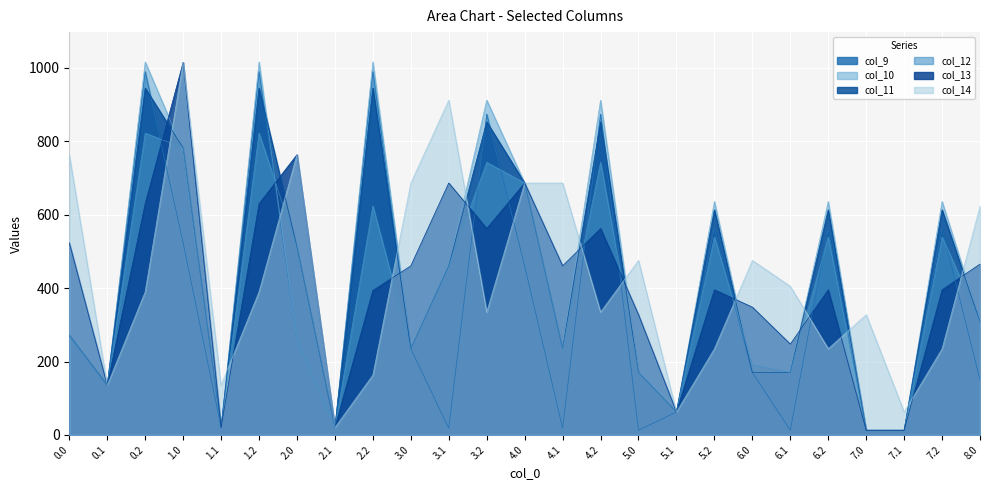

Reading left to right, transcribe all the data shown in this chart.

col_9: 0.0=271.8	0.1=135.3	0.2=989.8	1.0=523.2	1.1=20.3	1.2=989.8	2.0=260.4	2.1=20.3	2.2=989.8	3.0=234.8	3.1=18.2	3.2=873.9	4.0=460.6	4.1=18.2	4.2=873.9	5.0=12.7	5.1=62.5	5.2=562.3	6.0=170.1	6.1=12.7	6.2=562.3	7.0=12.7	7.1=12.7	7.2=562.3	8.0=150.6
col_10: 0.0=271.8	0.1=135.3	0.2=1016.0	1.0=774.7	1.1=20.3	1.2=1016.0	2.0=260.4	2.1=20.3	2.2=1016.0	3.0=234.8	3.1=460.6	3.2=912.0	4.0=686.3	4.1=234.8	4.2=912.0	5.0=170.1	5.1=62.5	5.2=636.0	6.0=170.1	6.1=170.1	6.2=636.0	7.0=12.7	7.1=12.7	7.2=636.0	8.0=308.0
col_11: 0.0=271.8	0.1=135.3	0.2=944.6	1.0=781.7	1.1=20.3	1.2=944.6	2.0=511.9	2.1=20.3	2.2=944.6	3.0=234.8	3.1=460.6	3.2=852.8	4.0=686.3	4.1=234.8	4.2=852.8	5.0=170.1	5.1=62.5	5.2=613.1	6.0=170.1	6.1=170.1	6.2=613.1	7.0=12.7	7.1=12.7	7.2=613.1	8.0=308.0
col_12: 0.0=271.8	0.1=135.3	0.2=822.2	1.0=781.7	1.1=20.3	1.2=822.2	2.0=511.9	2.1=20.3	2.2=623.8	3.0=234.8	3.1=460.6	3.2=742.5	4.0=686.3	4.1=234.8	4.2=742.5	5.0=170.1	5.1=62.5	5.2=539.2	6.0=190.7	6.1=170.1	6.2=539.2	7.0=12.7	7.1=12.7	7.2=539.2	8.0=308.0
col_13: 0.0=523.2	0.1=135.3	0.2=629.9	1.0=1014.8	1.1=20.3	1.2=629.9	2.0=763.4	2.1=20.3	2.2=393.4	3.0=460.6	3.1=686.3	3.2=562.2	4.0=686.3	4.1=460.6	4.2=562.2	5.0=327.5	5.1=62.5	5.2=395.3	6.0=348.1	6.1=247.5	6.2=395.3	7.0=12.7	7.1=12.7	7.2=395.3	8.0=465.4
col_14: 0.0=763.4	0.1=135.3	0.2=390.0	1.0=1014.8	1.1=135.3	1.2=390.0	2.0=763.4	2.1=20.3	2.2=163.2	3.0=686.3	3.1=912.0	3.2=334.5	4.0=686.3	4.1=686.3	4.2=334.5	5.0=475.5	5.1=62.5	5.2=234.7	6.0=475.5	6.1=404.9	6.2=234.7	7.0=327.5	7.1=62.5	7.2=234.7	8.0=622.8